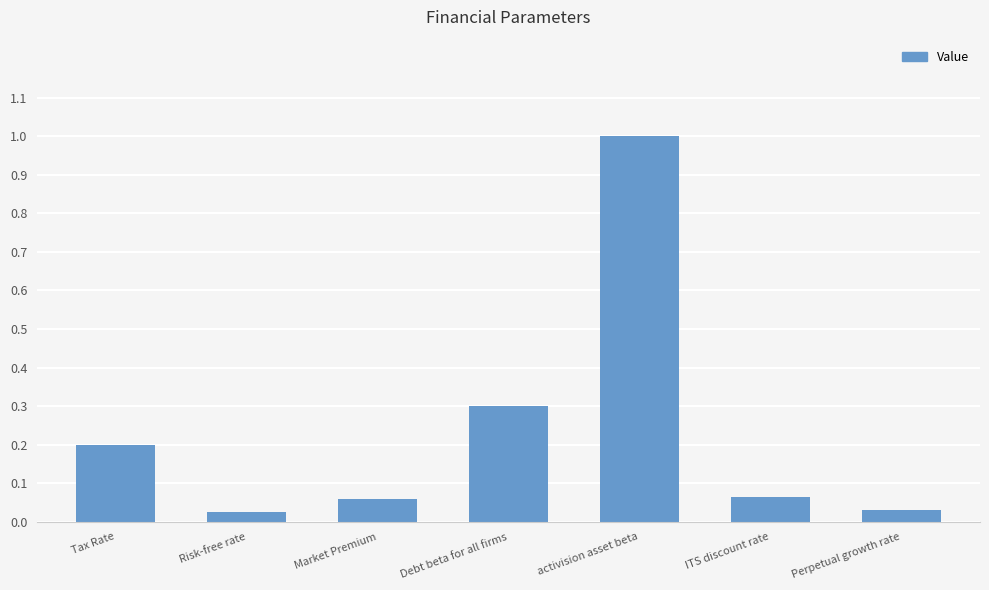

What is the maximum value shown in the chart?

1.0